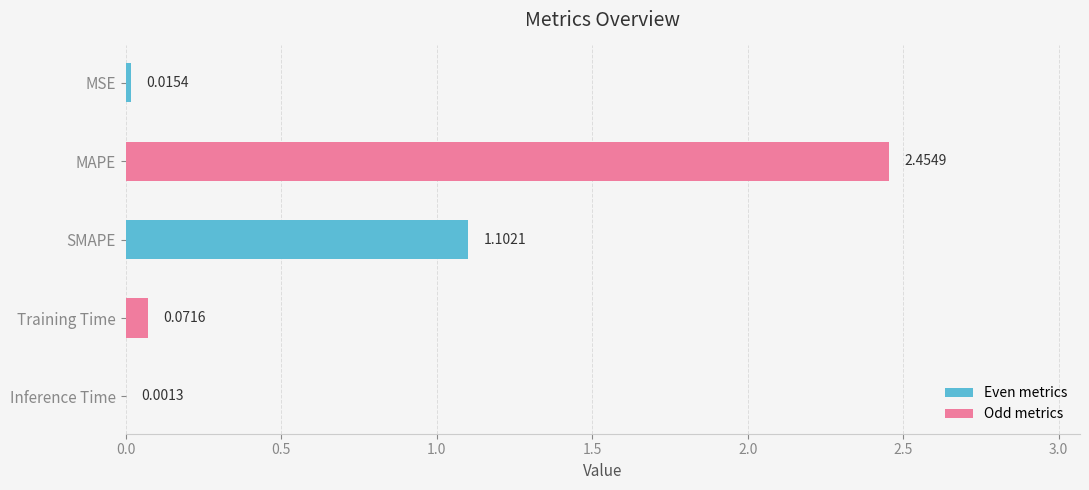

At which label is the value closest to 1?

SMAPE